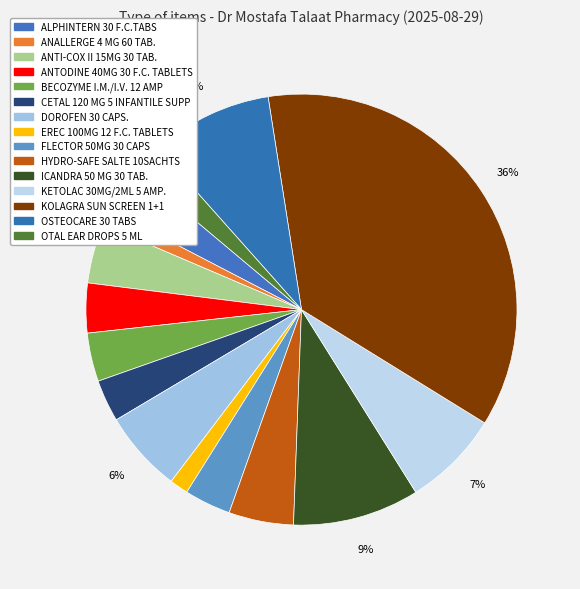

To the nearest percent, what portion does OTAL EAR DROPS 5 ML represent?

2%